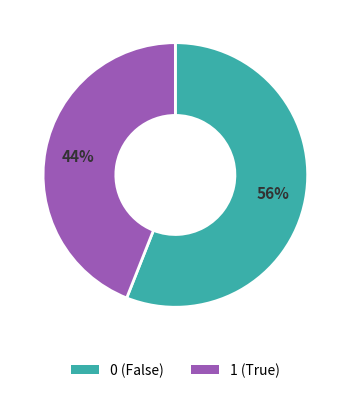

What percentage is the 0 slice, to the nearest percent?

56%